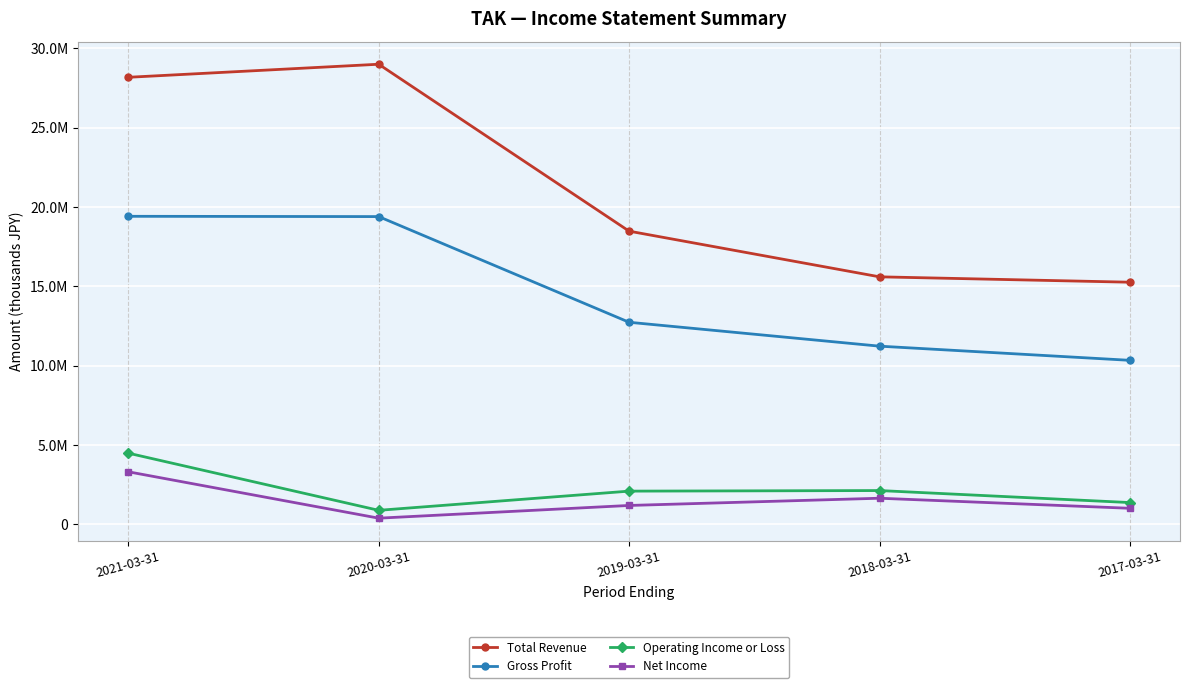

What is the spread (max minus min) of values at 2021-03-31?

24860100